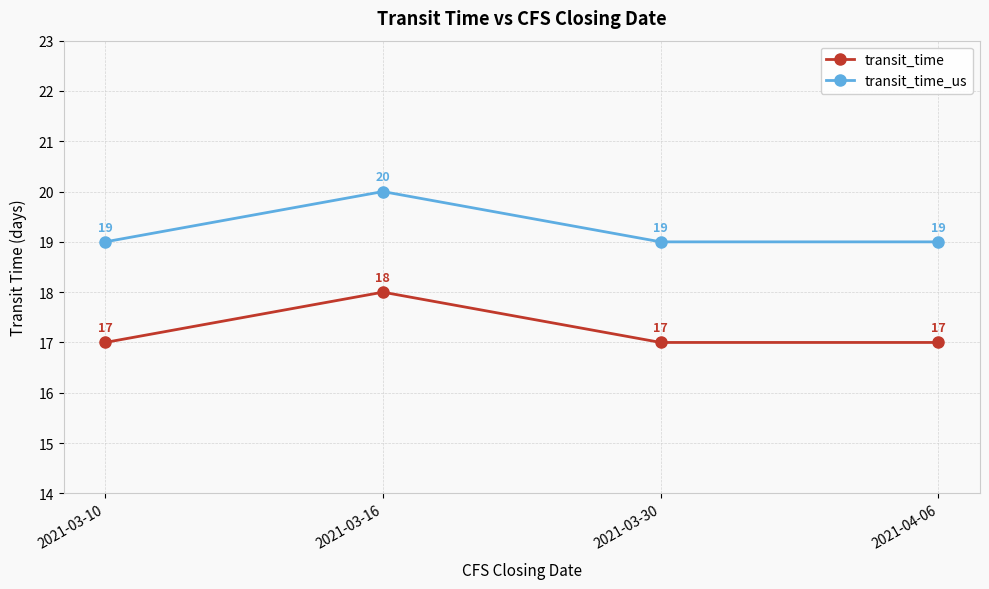

At how many categories does at least one series exceed 18?

4